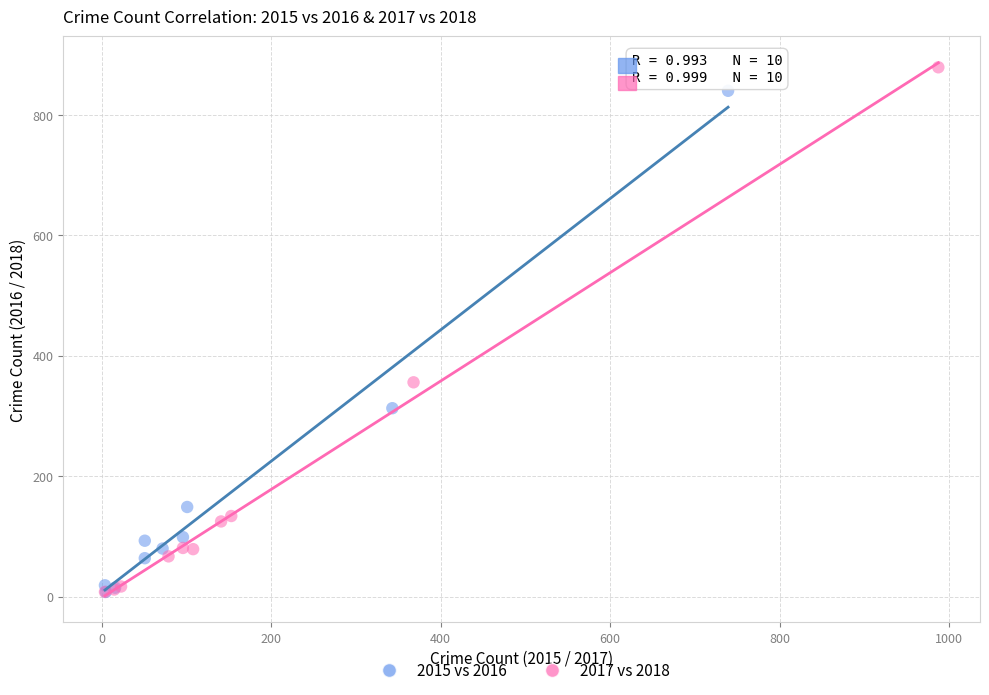

Which series has the widest spread of Y values?

2017 vs 2018